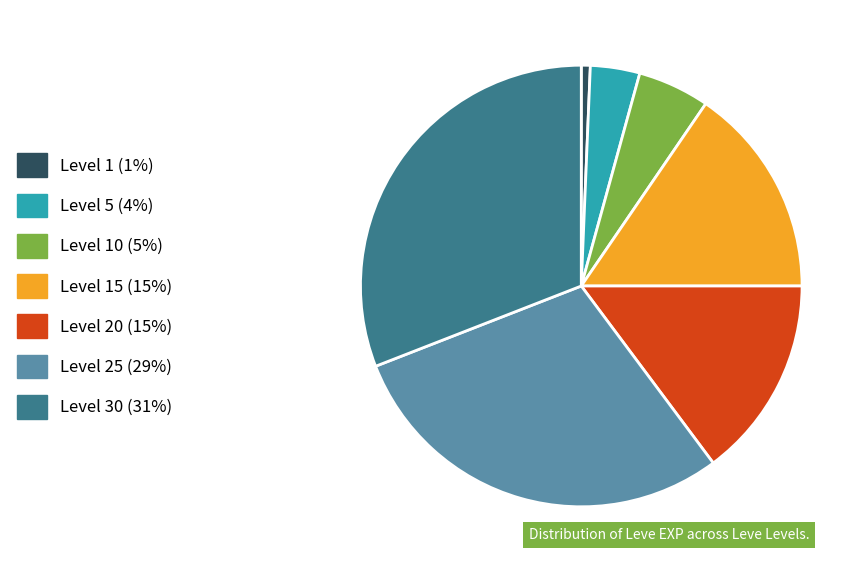

Is there a majority slice in this chart?

No